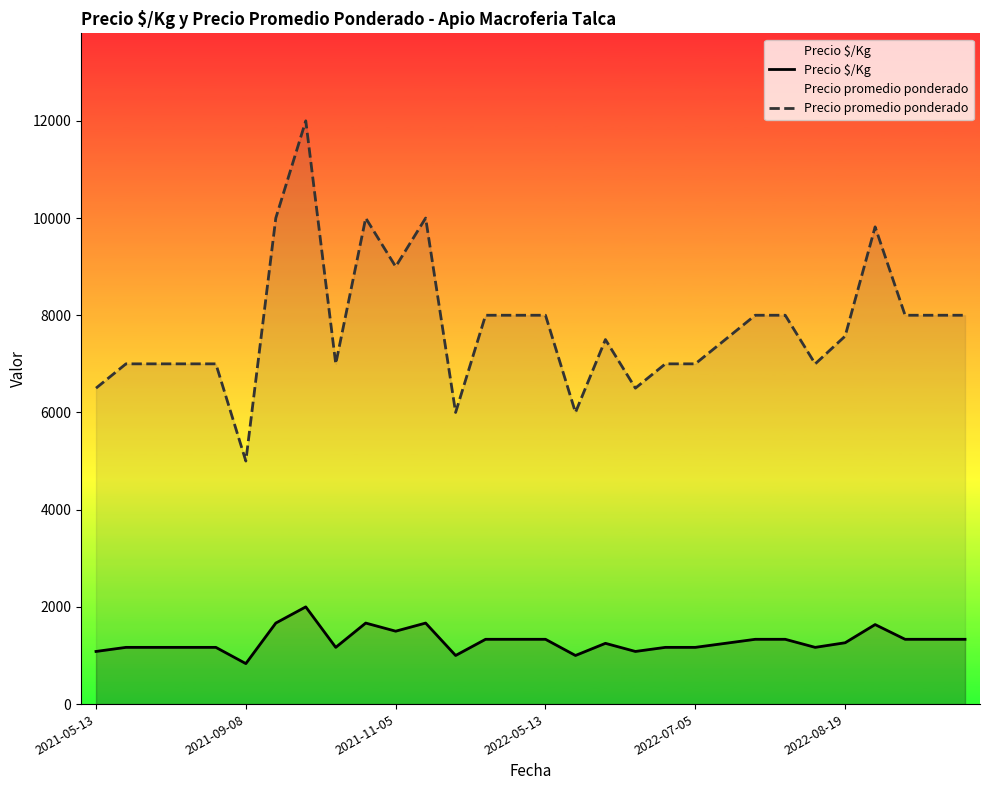

Which series has the largest total across all categories?

Precio promedio ponderado